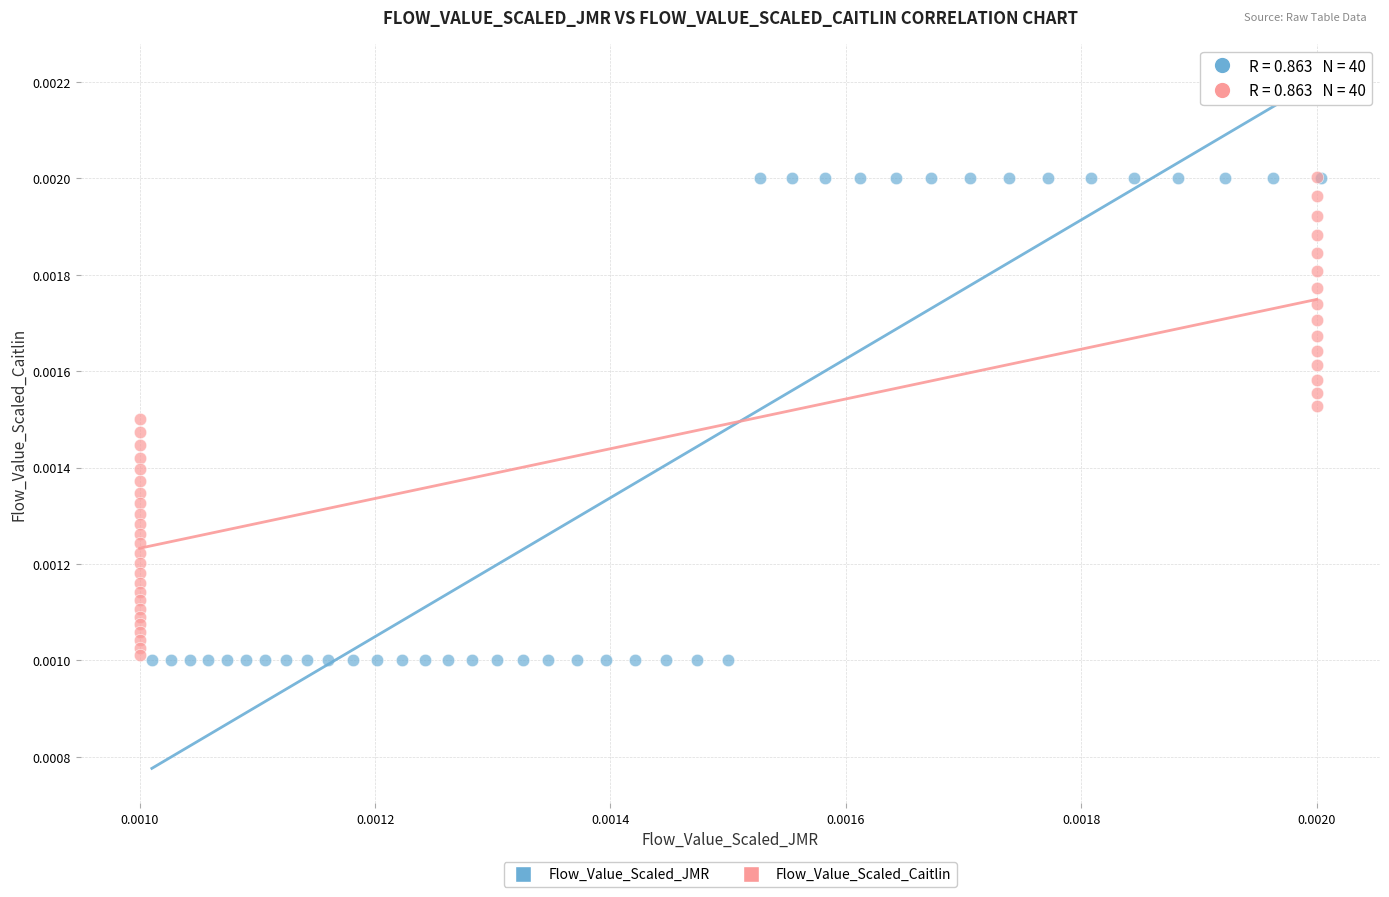

Which series has the largest Y range (max minus min)?

Flow_Value_Scaled_JMR